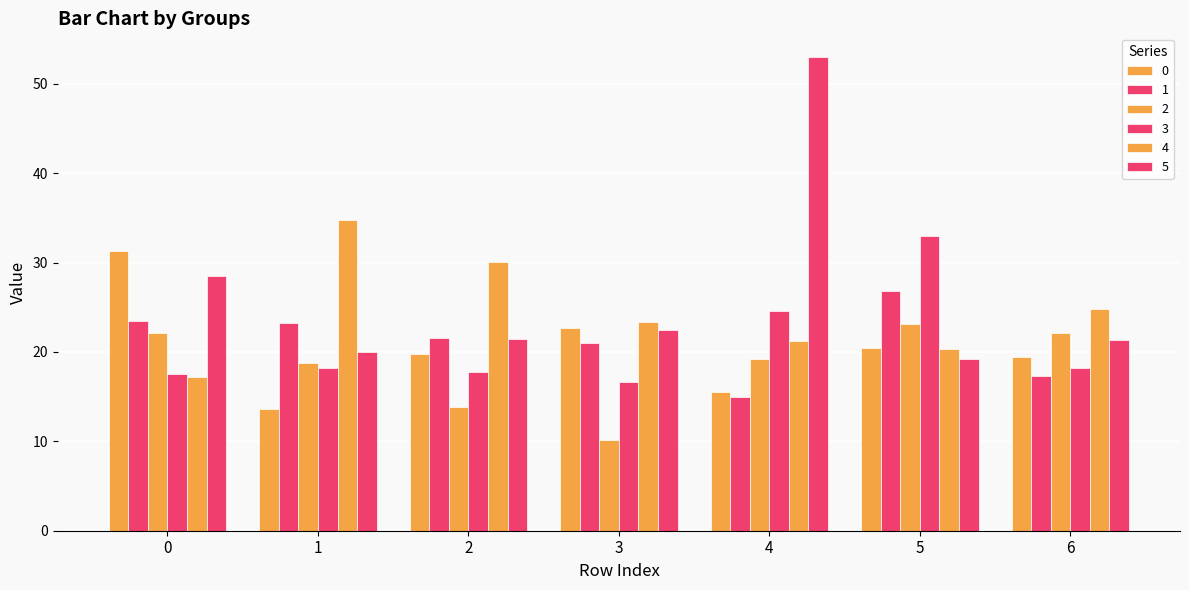

How many bars are there in each group?

6